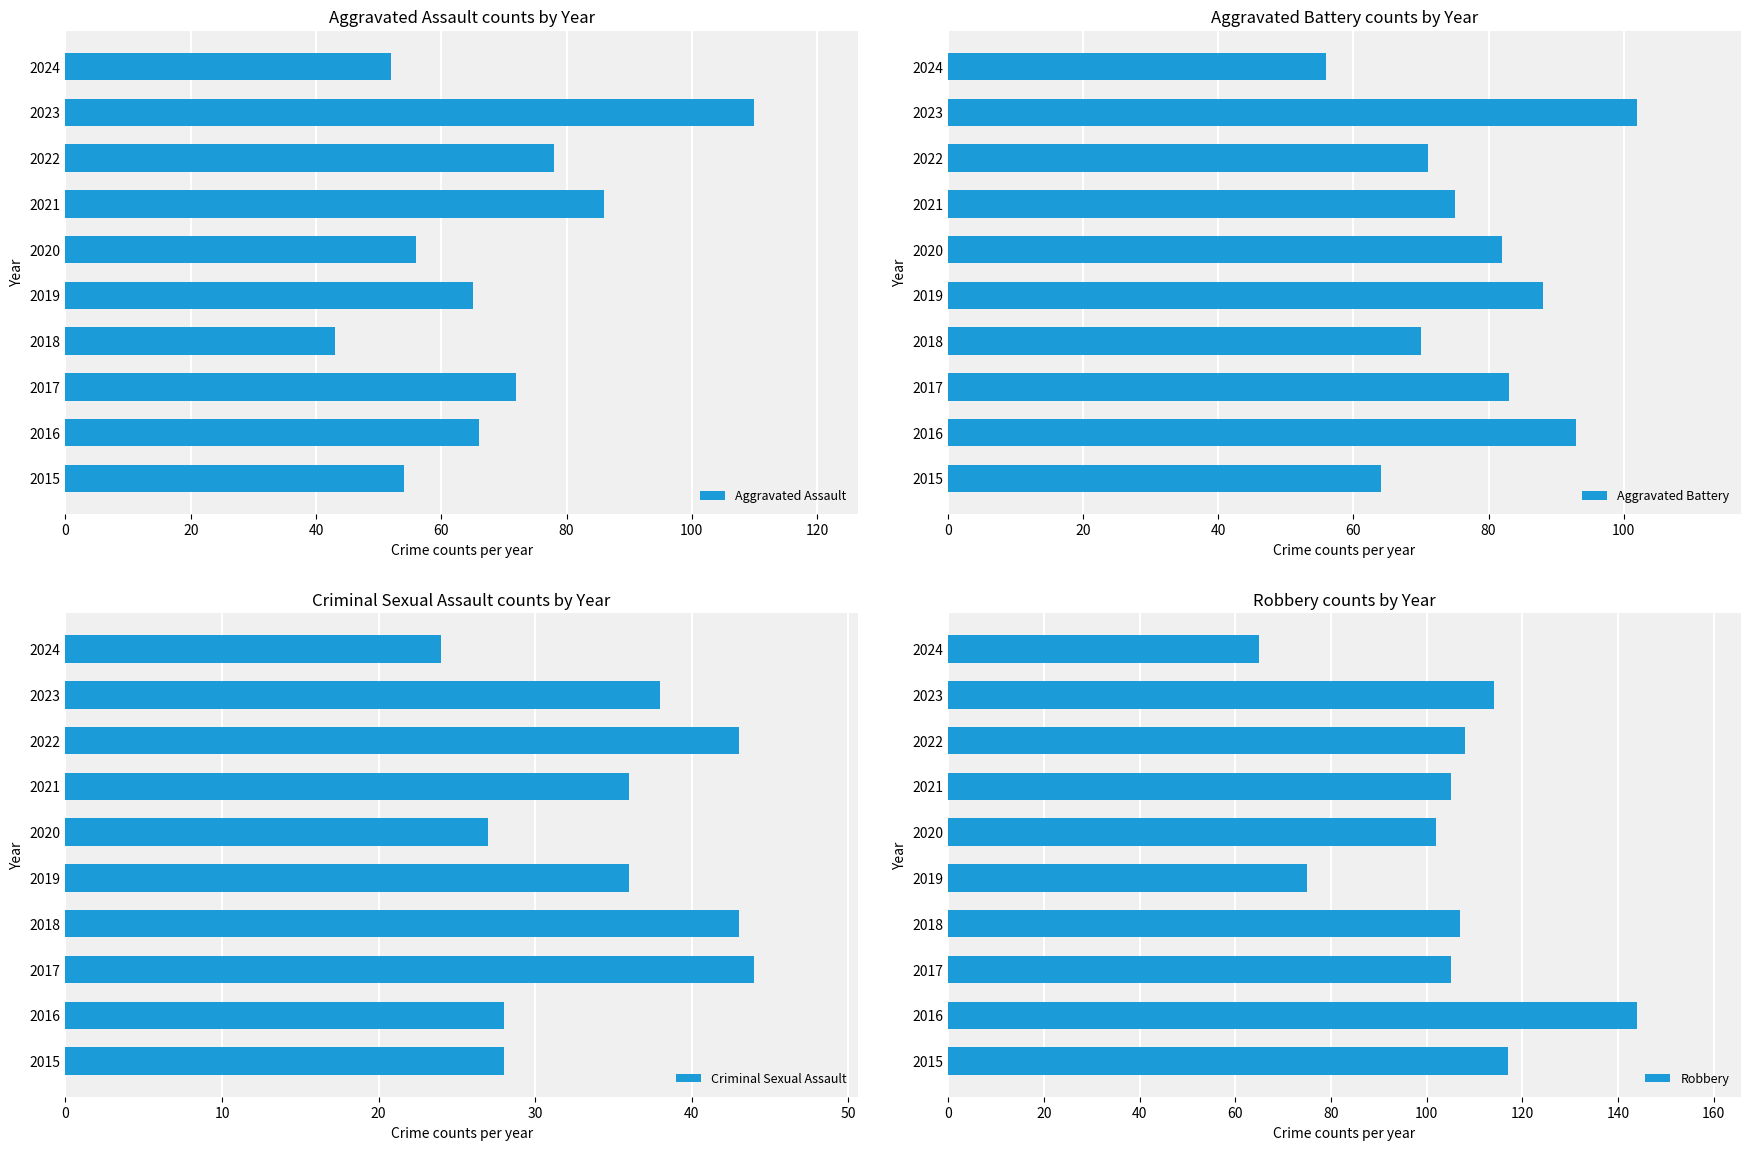

What is the sum of the Aggravated Assault values at 2020 and 2018?

99